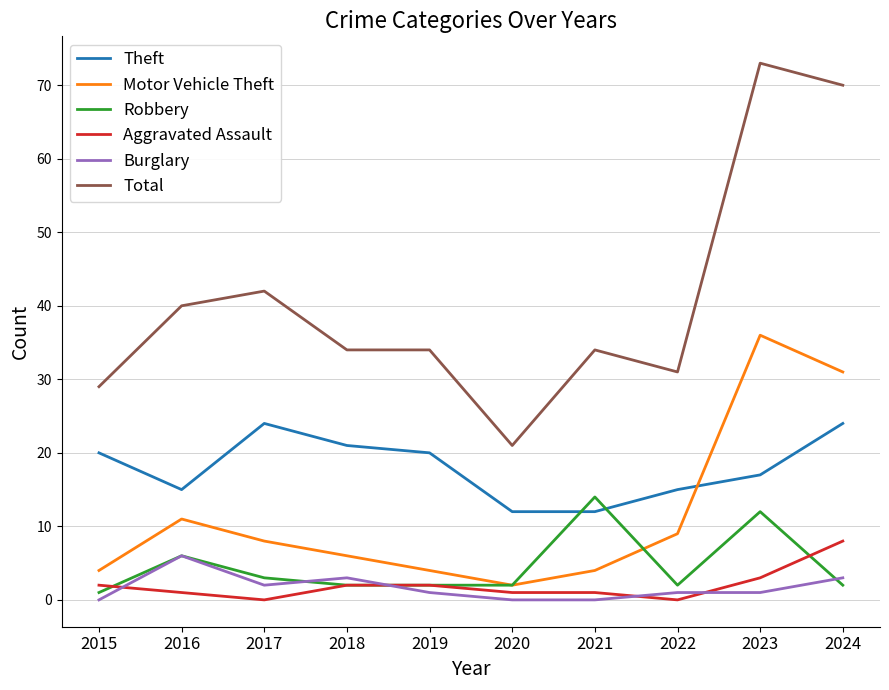

True or false: Aggravated Assault and Burglary intersect in this chart.

True